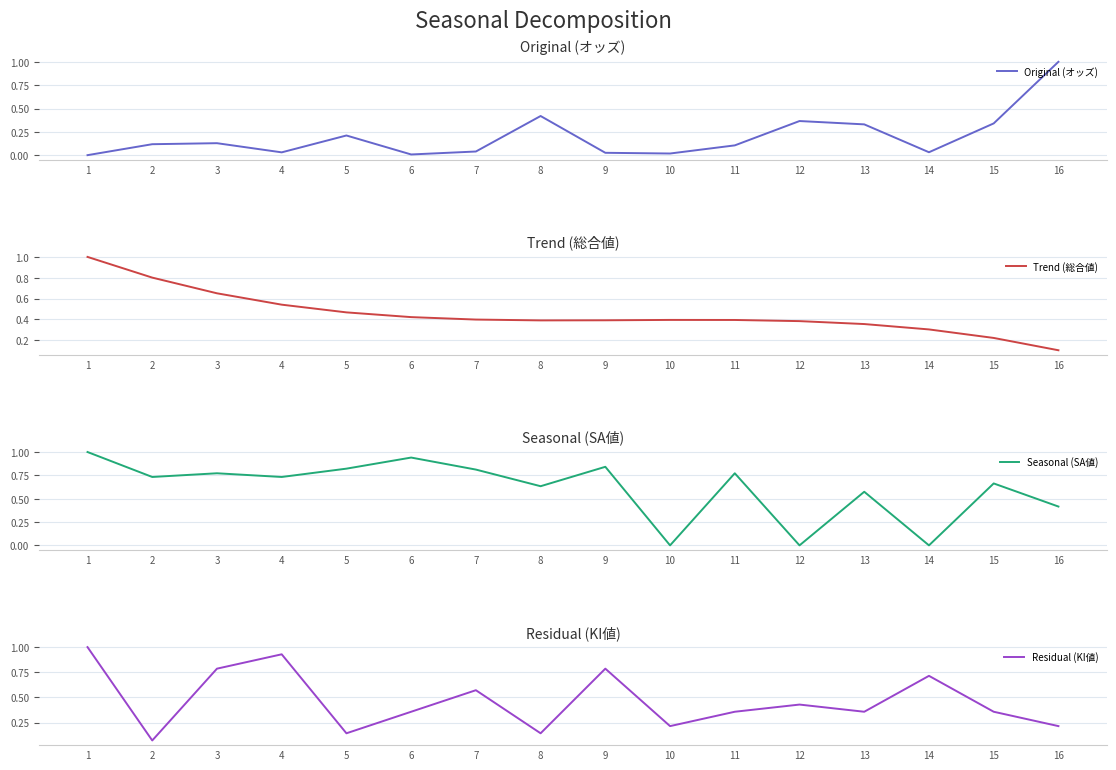

What are all the series names shown in the legend?

Original (オッズ), Trend (総合値), Seasonal (SA値), Residual (KI値)